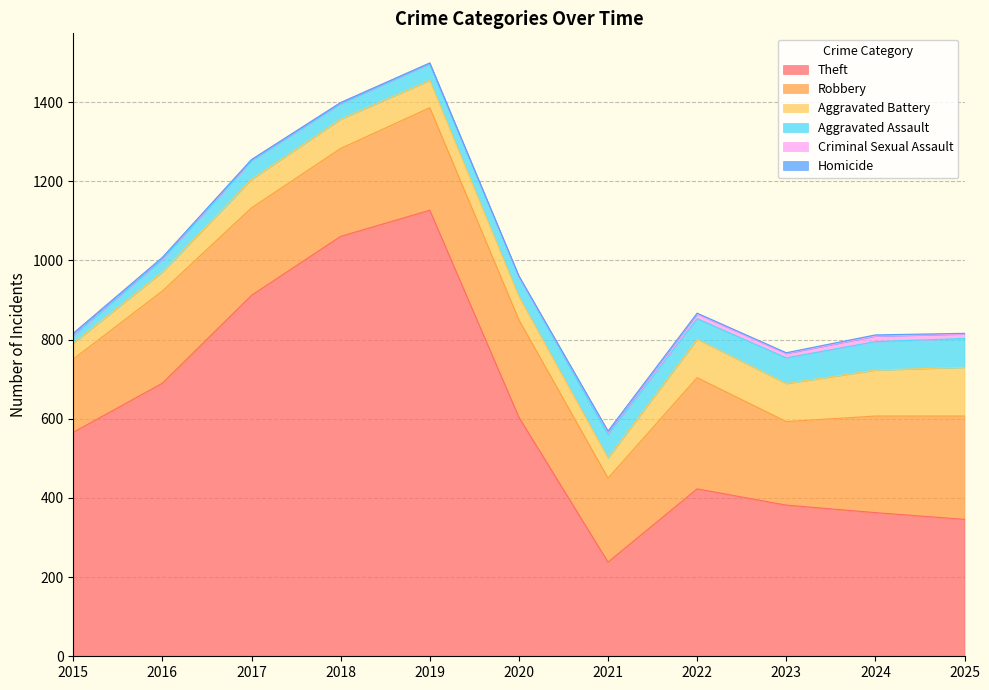

At which label does Criminal Sexual Assault reach its peak?

2024